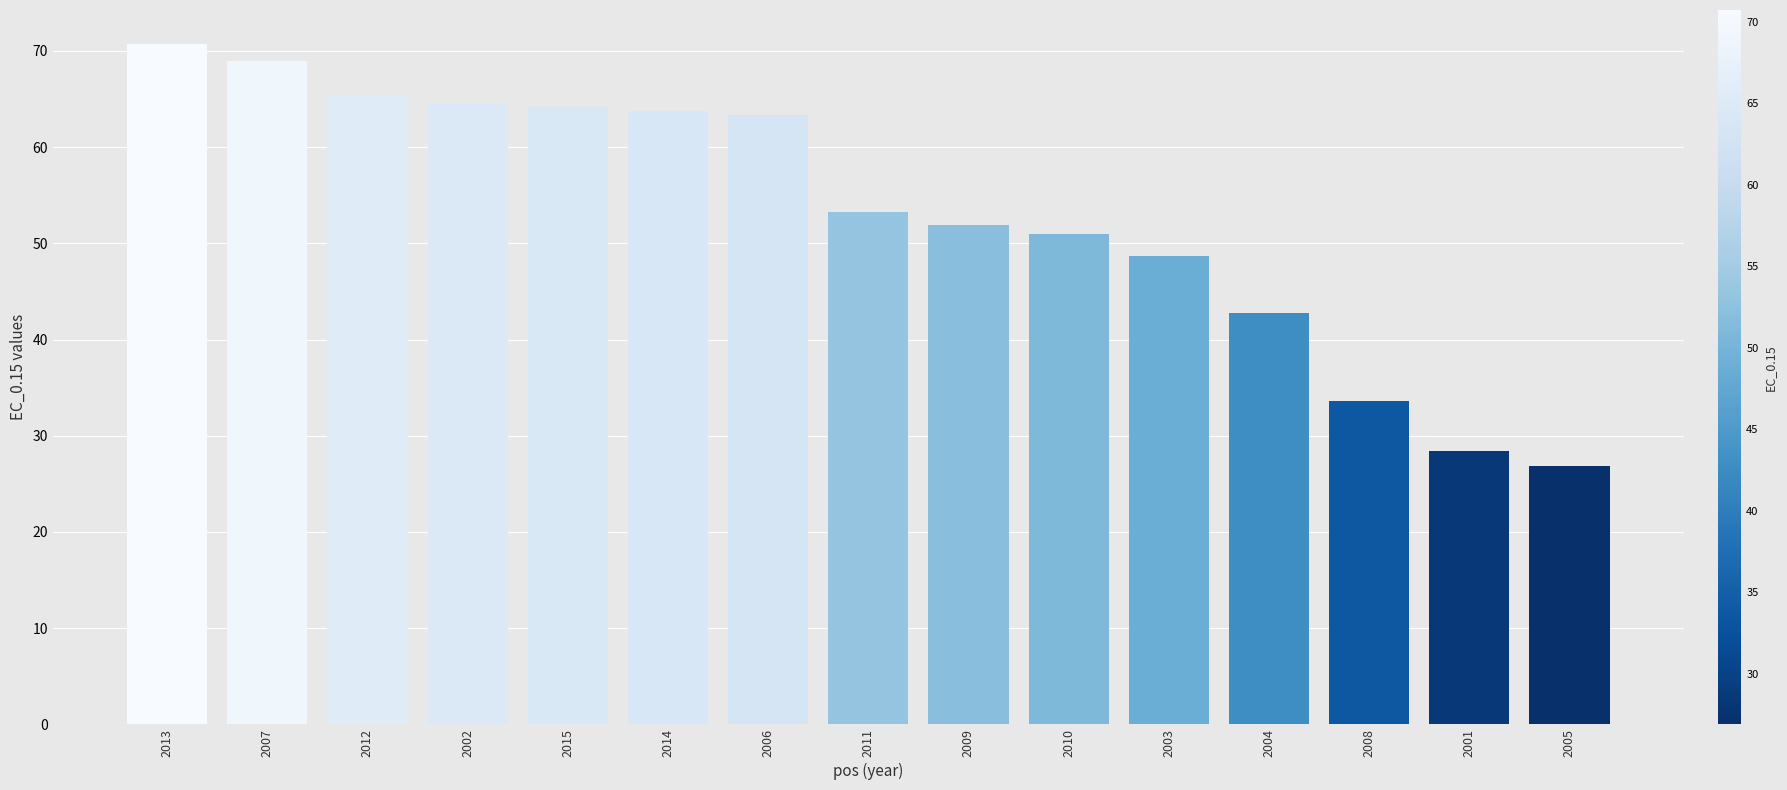

What is the smallest value displayed?

26.9